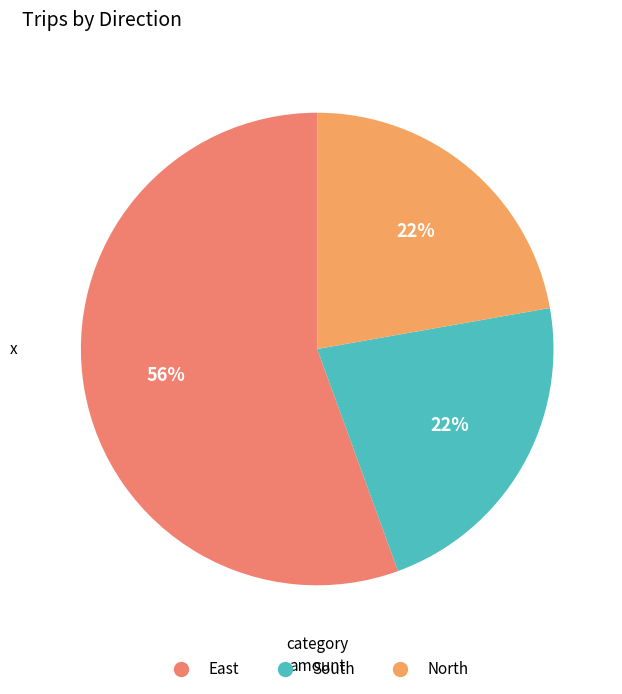

What is the ratio of the value at North to the value at South?

1.0